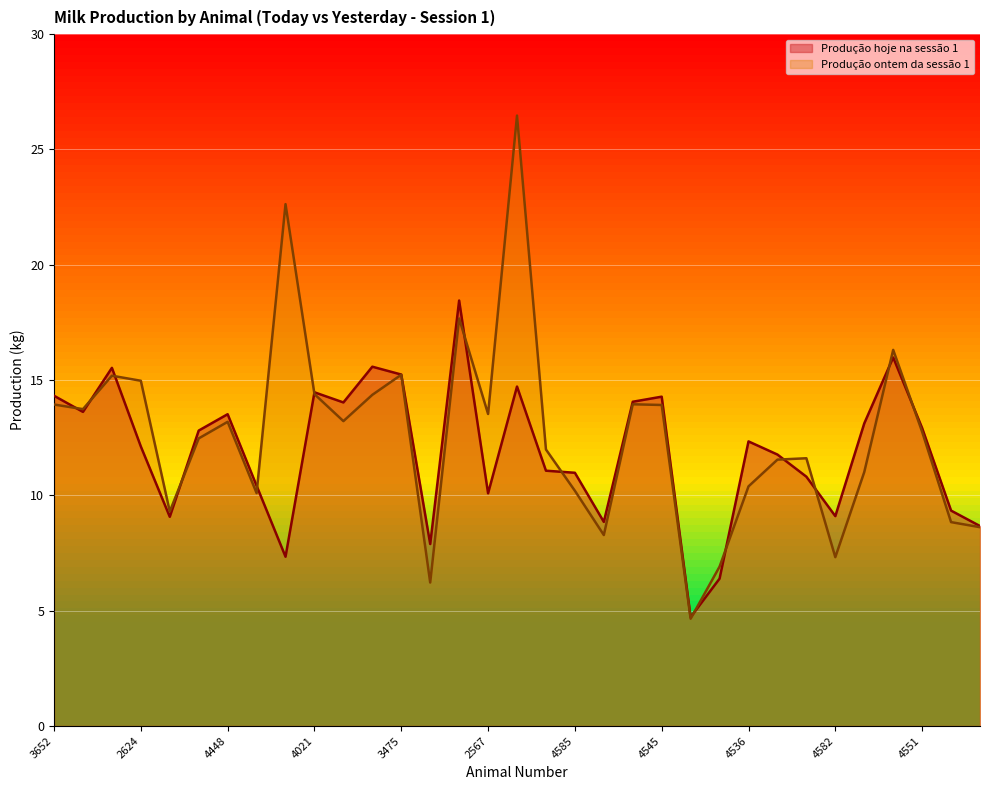

The Produção hoje na sessão 1 series shows 24.6 at 3579. True or false?

False